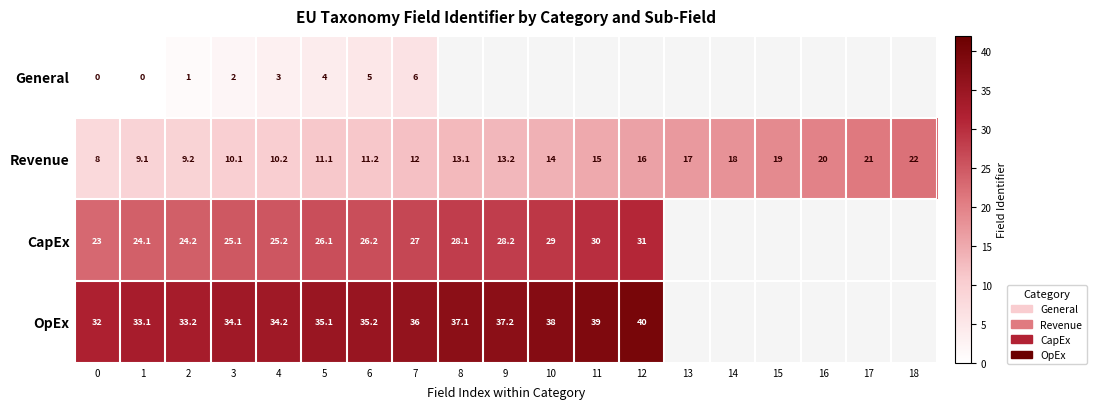

List the labels in order of Revenue value, largest first.

18, 17, 16, 15, 14, 13, 12, 11, 10, 9, 8, 7, 6, 5, 4, 3, 2, 1, 0